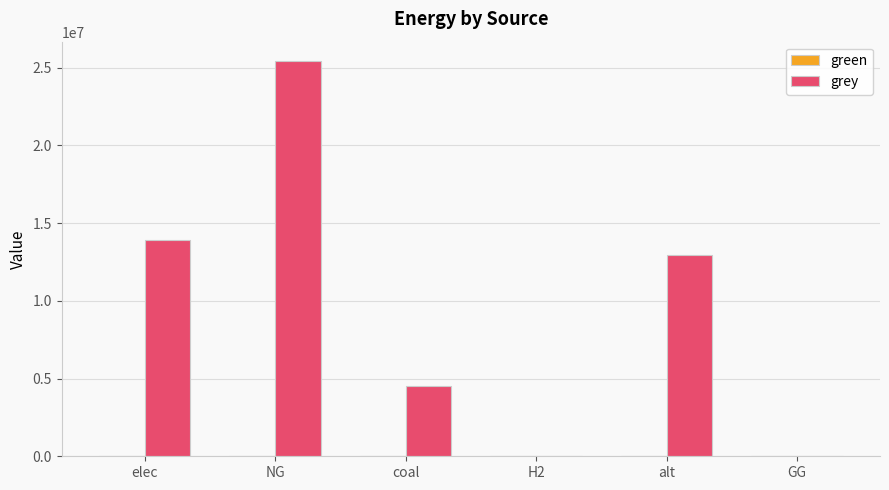

Is it true that the value at GG is -14622252.2?

False